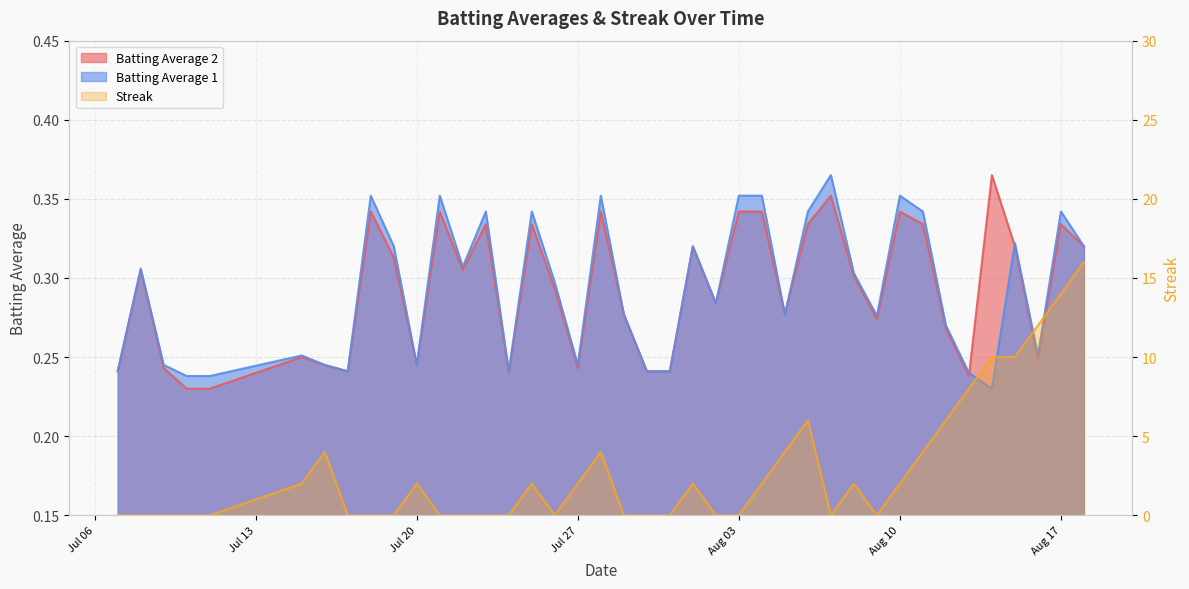

How many interior local valleys does the Batting Average 1 series have?

10